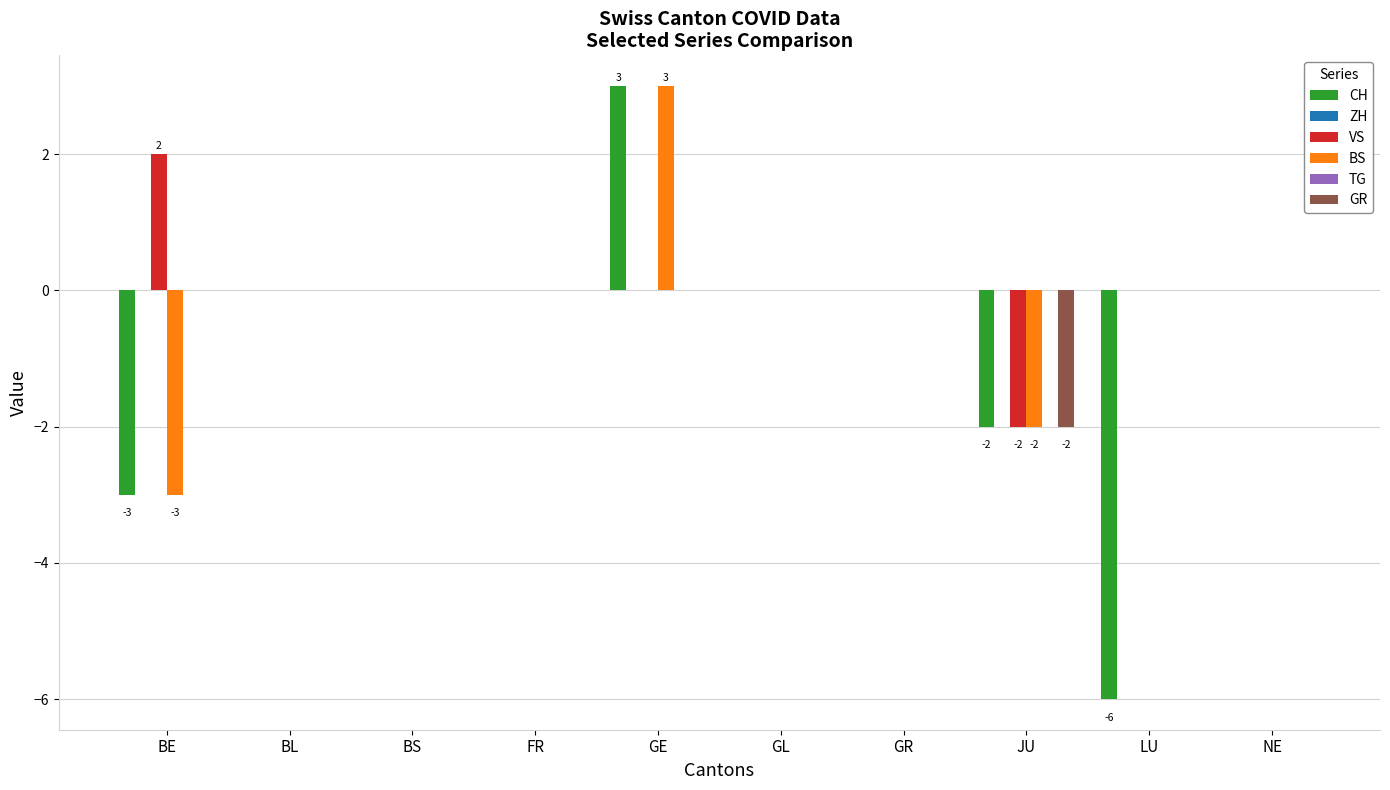

How many categories are shown in the chart?

10